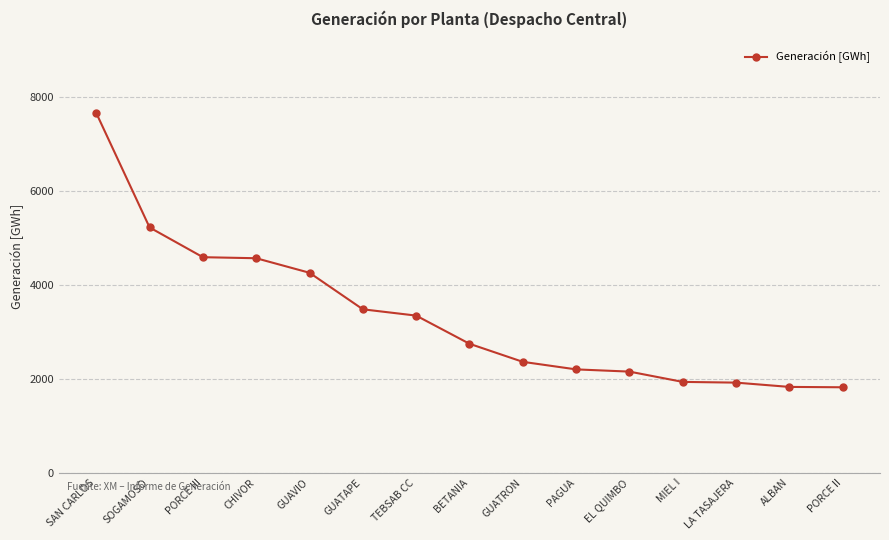

What is the average value?

3335.0